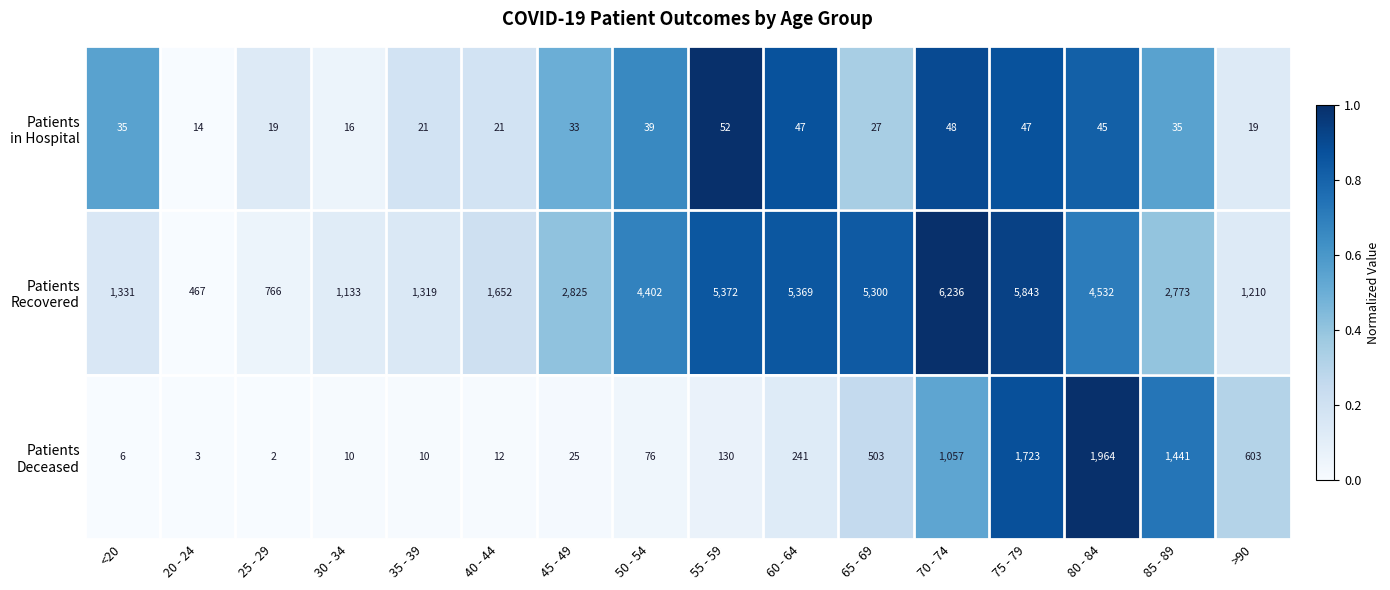

What is the difference between the highest and lowest values at >90?

1191